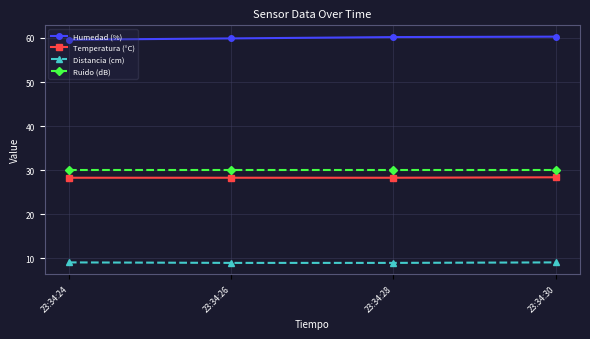

Is the value of Distancia (cm) at 23:34:28 greater than the value of Ruido (dB) at 23:34:28?

No